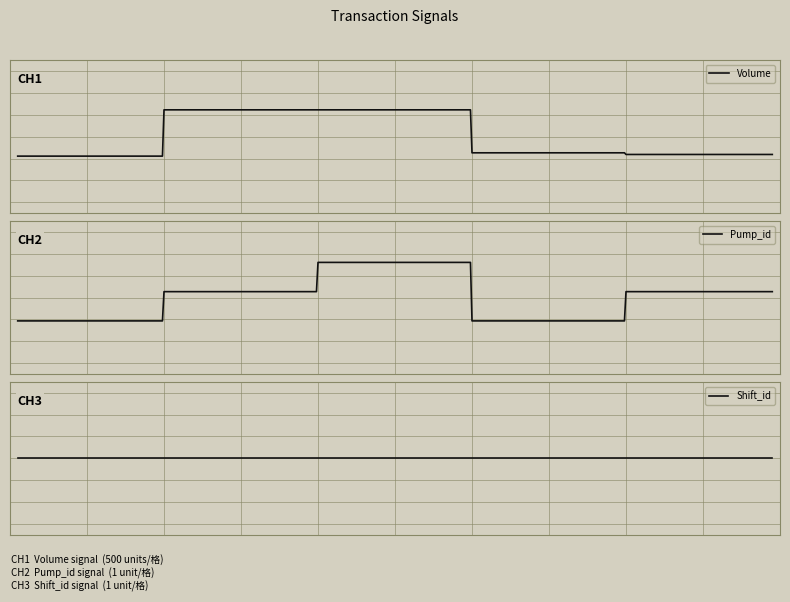

At which category is the sum across all series the highest?

6